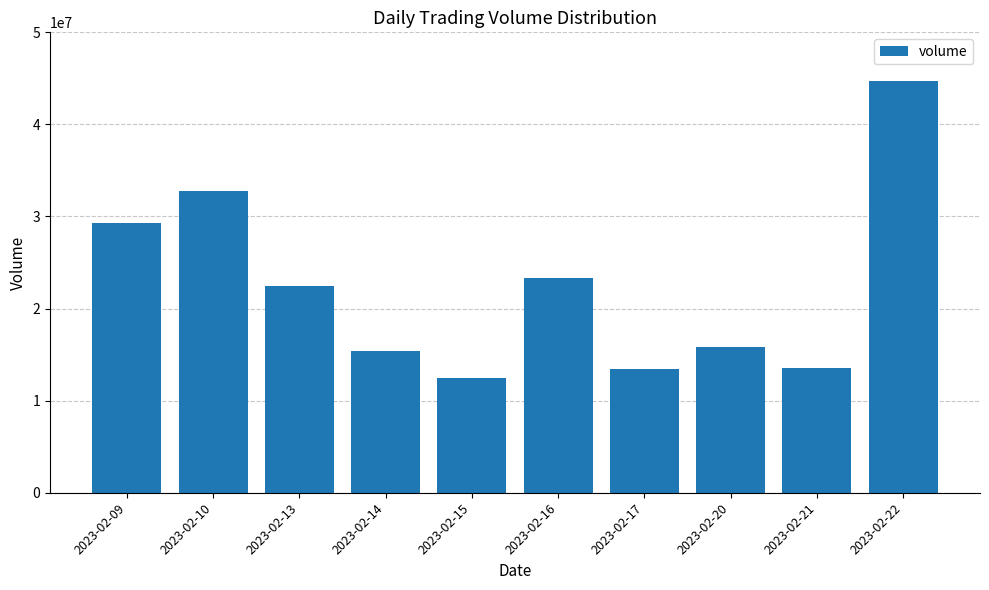

The chart shows a value of 18265515 at 2023-02-21. True or false?

False